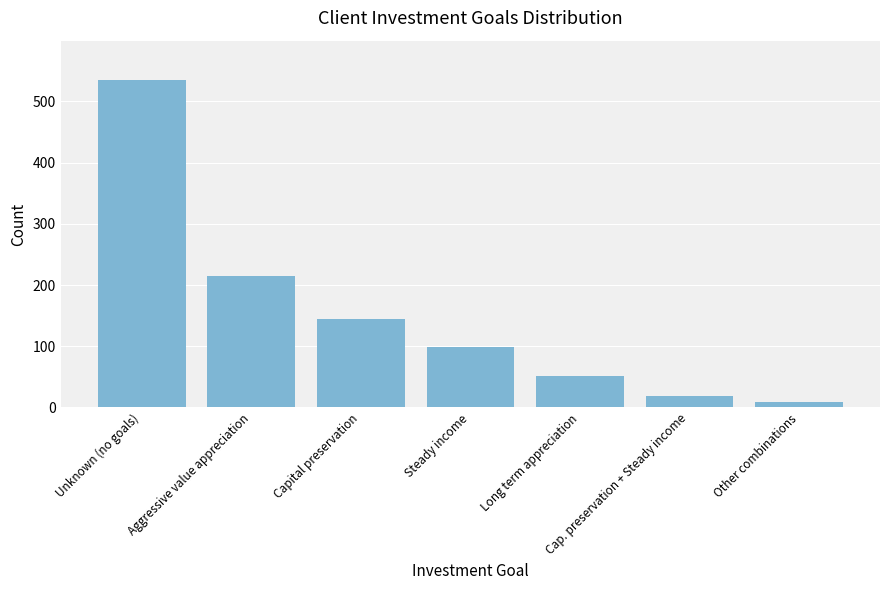

Which label corresponds to the largest value in the chart?

Unknown (no goals)